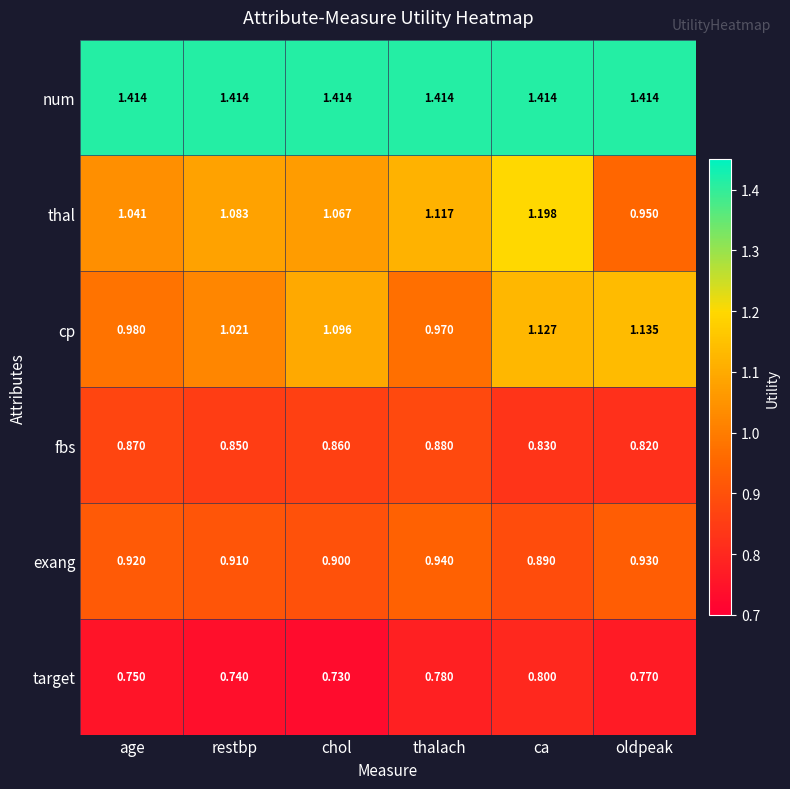

Rank the series by their maximum value, from highest to lowest.

num, thal, cp, exang, fbs, target